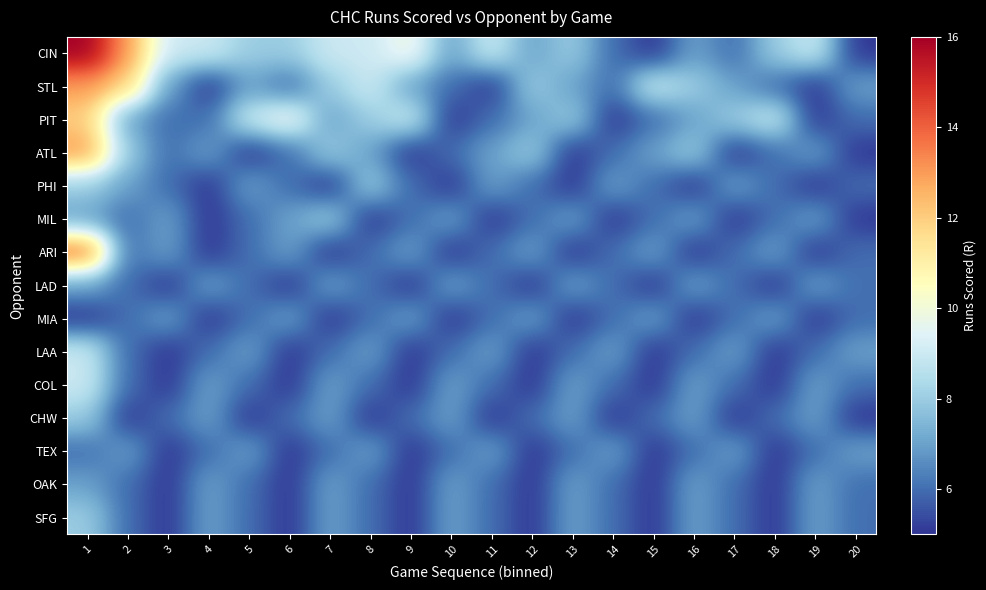

Reading right to left, list all the values displayed in this chart.

CIN: 20=5	19=9	18=8	17=6	16=7	15=5	14=6	13=8	12=7	11=9	10=7	9=10	8=9	7=9	6=8	5=8	4=9	3=9	2=13	1=16
STL: 20=7	19=5	18=6	17=7	16=8	15=9	14=6	13=7	12=8	11=5	10=6	9=7	8=9	7=8	6=6	5=7	4=5	3=7	2=12	1=13
PIT: 20=6	19=5	18=9	17=8	16=7	15=6	14=5	13=8	12=7	11=6	10=5	9=9	8=8	7=7	6=10	5=9	4=6	3=6	2=7	1=12
ATL: 20=5	19=7	18=6	17=5	16=8	15=7	14=6	13=5	12=8	11=7	10=6	9=5	8=7	7=8	6=6	5=5	4=7	3=6	2=8	1=13
PHI: 20=6	19=5	18=6	17=7	16=5	15=6	14=7	13=5	12=6	11=7	10=5	9=6	8=8	7=5	6=6	5=7	4=5	3=6	2=7	1=8
MIL: 20=5	19=7	18=6	17=5	16=7	15=6	14=5	13=7	12=6	11=5	10=7	9=6	8=5	7=8	6=7	5=6	4=5	3=7	2=6	1=7
ARI: 20=6	19=5	18=7	17=6	16=5	15=7	14=6	13=5	12=7	11=6	10=5	9=7	8=6	7=5	6=7	5=6	4=5	3=7	2=6	1=14
LAD: 20=6	19=7	18=5	17=6	16=7	15=5	14=6	13=7	12=5	11=6	10=7	9=5	8=6	7=7	6=5	5=6	4=7	3=5	2=6	1=7
MIA: 20=6	19=5	18=7	17=6	16=5	15=7	14=6	13=5	12=7	11=6	10=5	9=7	8=6	7=5	6=7	5=6	4=5	3=7	2=6	1=5
LAA: 20=7	19=6	18=5	17=7	16=6	15=5	14=7	13=6	12=5	11=7	10=6	9=5	8=7	7=6	6=5	5=7	4=6	3=5	2=6	1=9
COL: 20=6	19=7	18=5	17=6	16=7	15=5	14=6	13=7	12=5	11=6	10=7	9=5	8=6	7=7	6=5	5=6	4=7	3=5	2=6	1=9
CHW: 20=5	19=7	18=6	17=5	16=7	15=6	14=5	13=7	12=6	11=5	10=7	9=6	8=5	7=7	6=6	5=5	4=7	3=6	2=5	1=8
TEX: 20=7	19=6	18=5	17=7	16=6	15=5	14=7	13=6	12=5	11=7	10=6	9=5	8=7	7=6	6=5	5=7	4=6	3=5	2=7	1=6
OAK: 20=6	19=7	18=5	17=6	16=7	15=5	14=6	13=7	12=5	11=6	10=7	9=5	8=6	7=7	6=5	5=6	4=7	3=5	2=6	1=7
SFG: 20=6	19=7	18=5	17=6	16=7	15=5	14=6	13=7	12=5	11=6	10=7	9=5	8=6	7=7	6=5	5=6	4=7	3=5	2=6	1=8